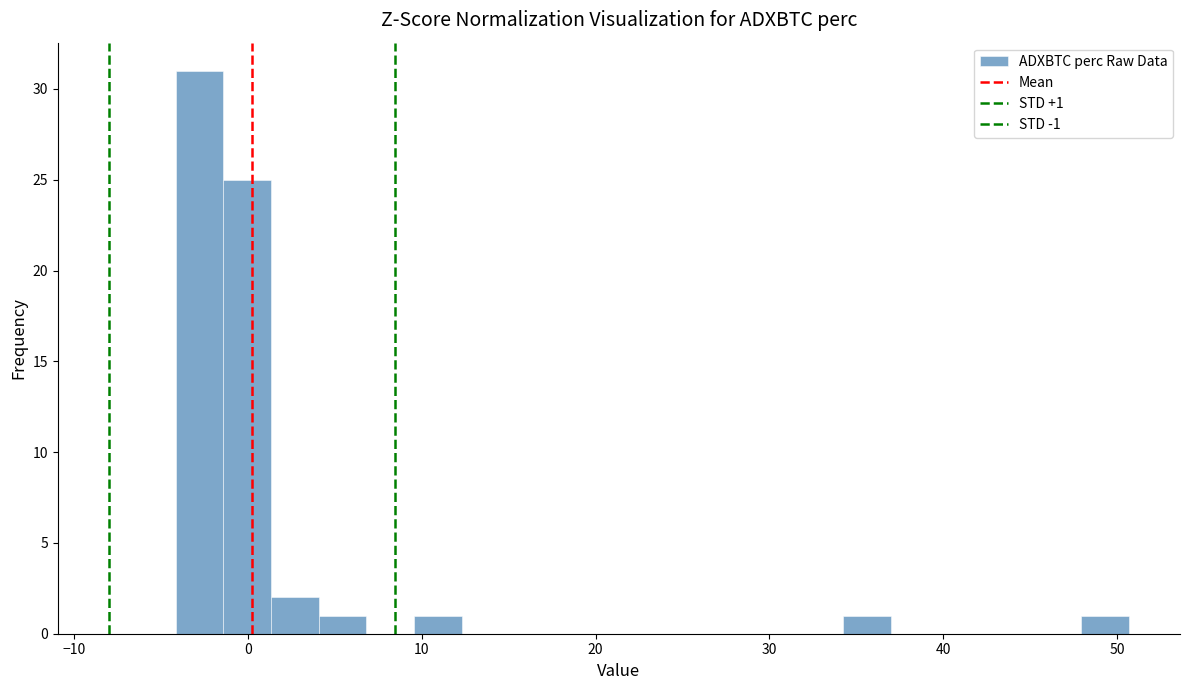

Around what value on the x-axis is the tallest bar? Give the approximate position of its centre, as read against the axis.

-3